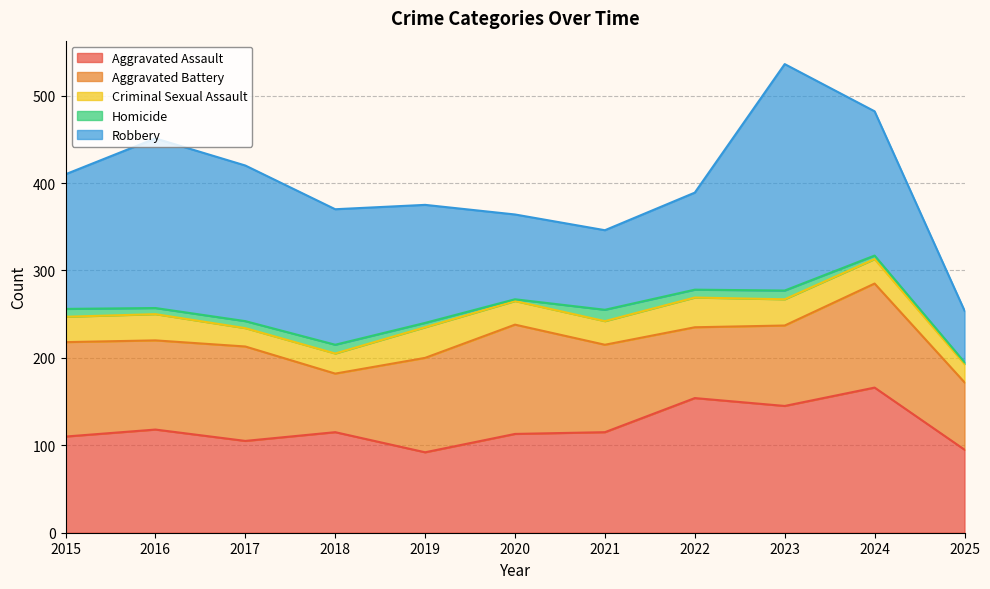

At which label does Aggravated Battery first exceed 102?

2015